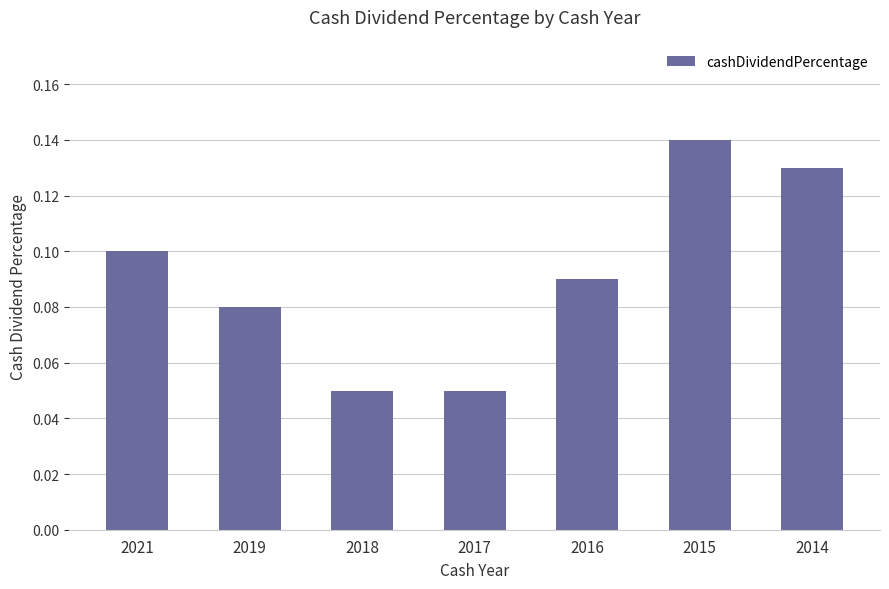

How many values are between 0 and 1?

7